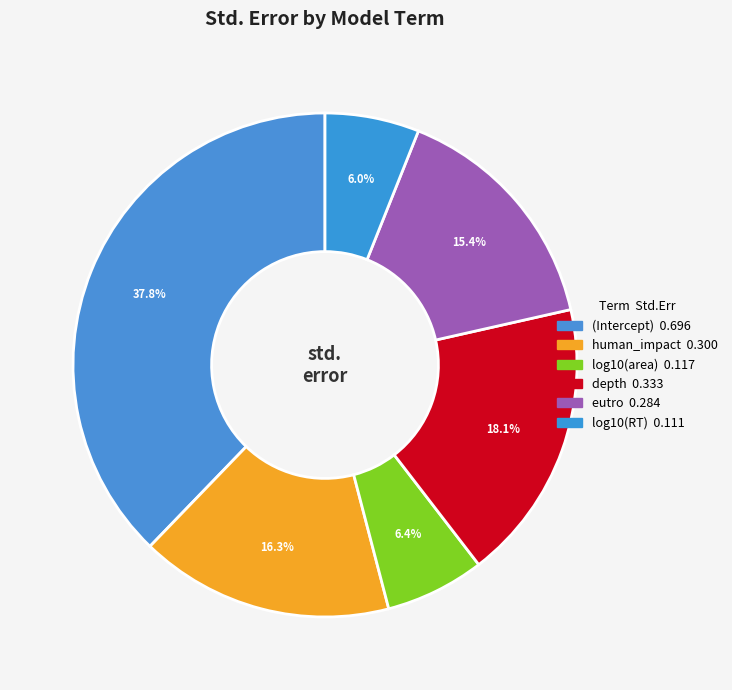

True or false: human_impact accounts for 24% of the total.

False